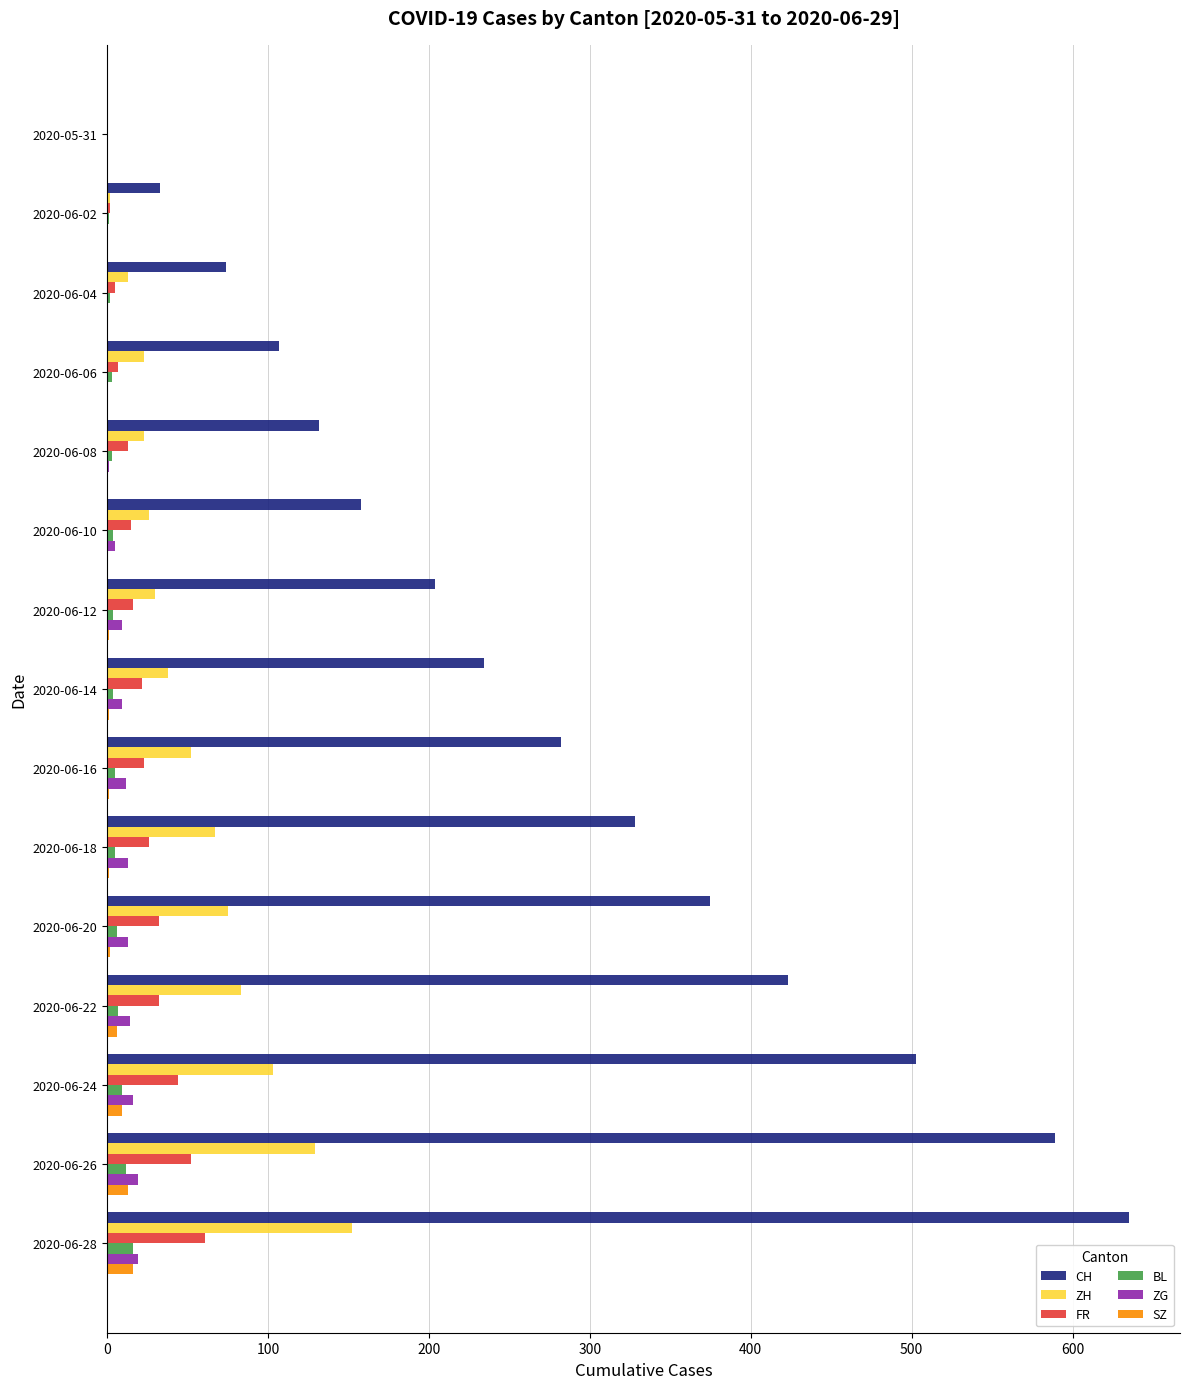

What is the sum of all BL values?

81